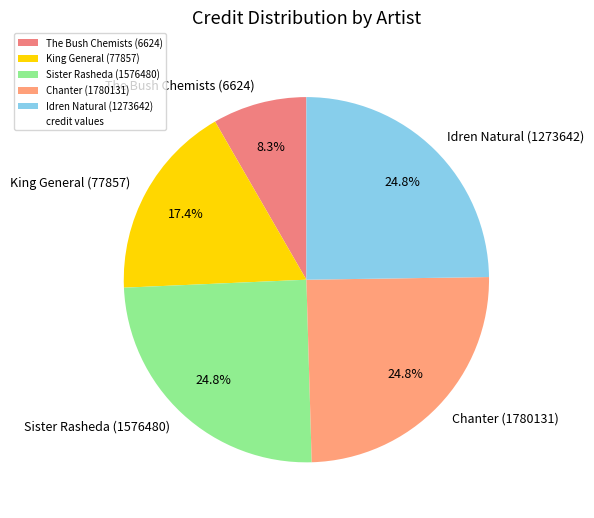

How many slices are in this pie chart?

5